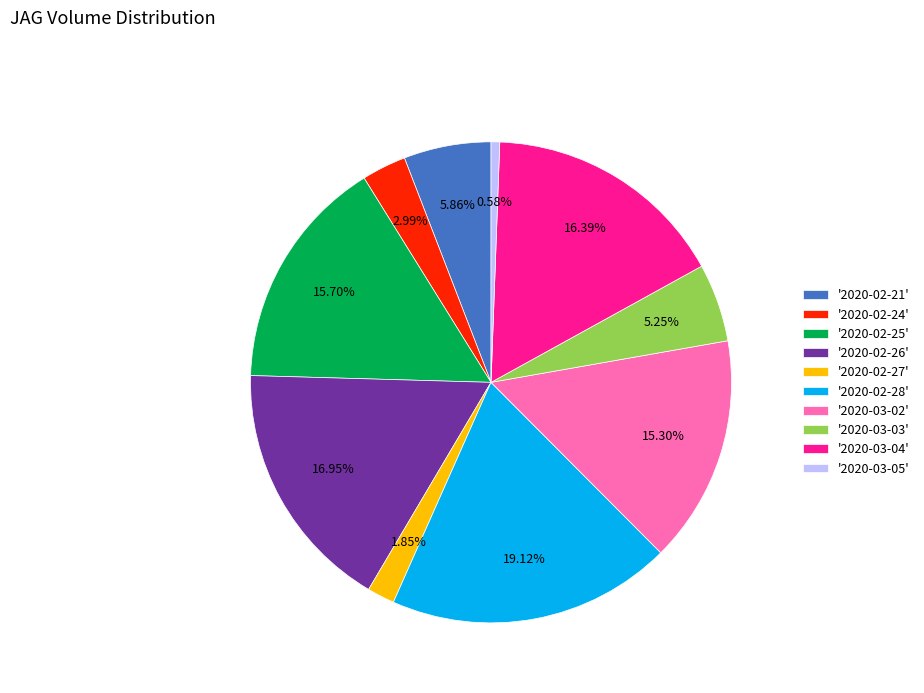

Does any single category account for the majority?

No